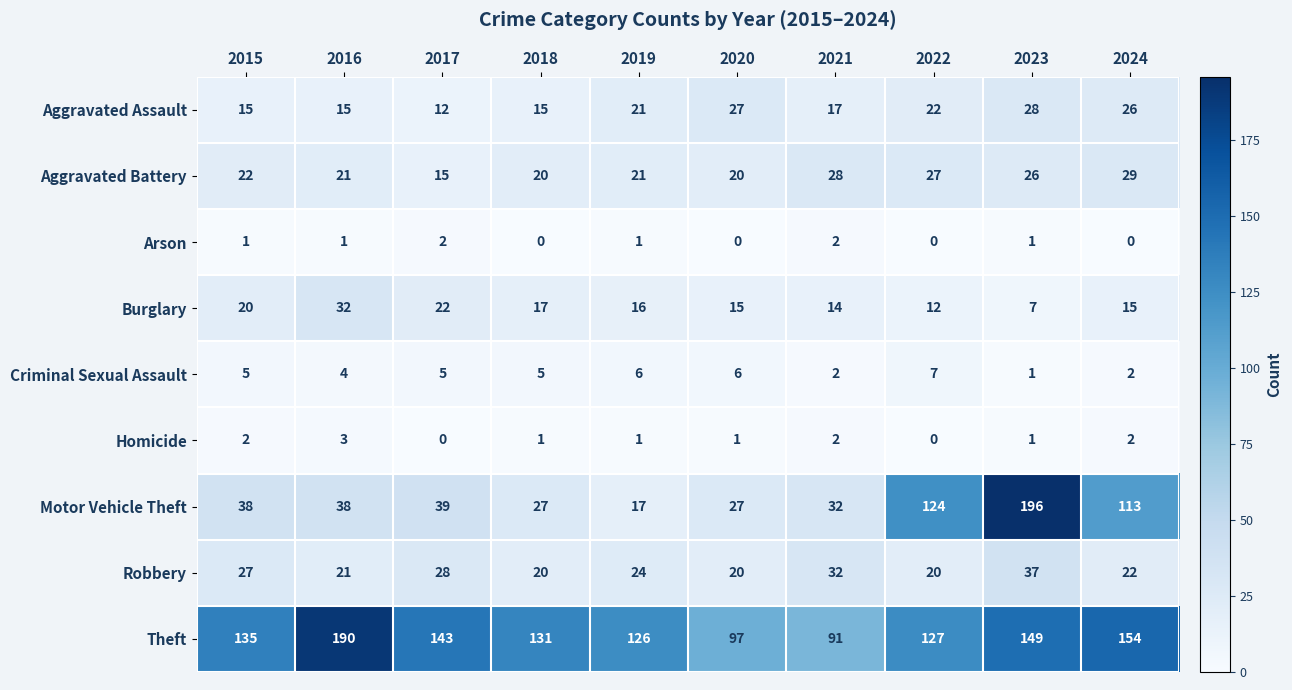

What is the minimum value for Robbery?

20